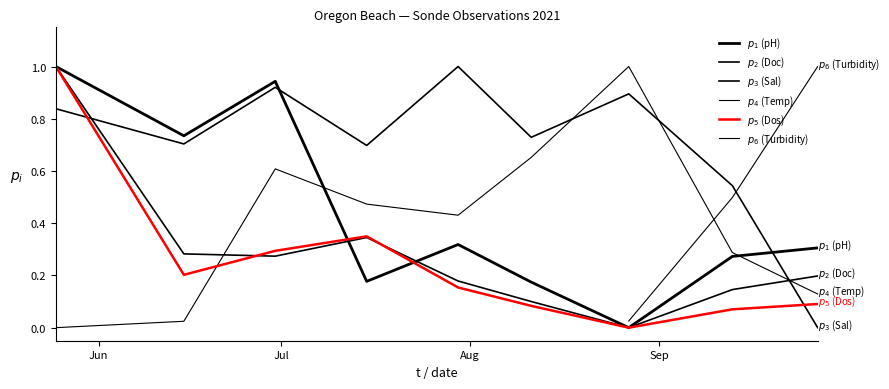

How many data points does each series have?

9